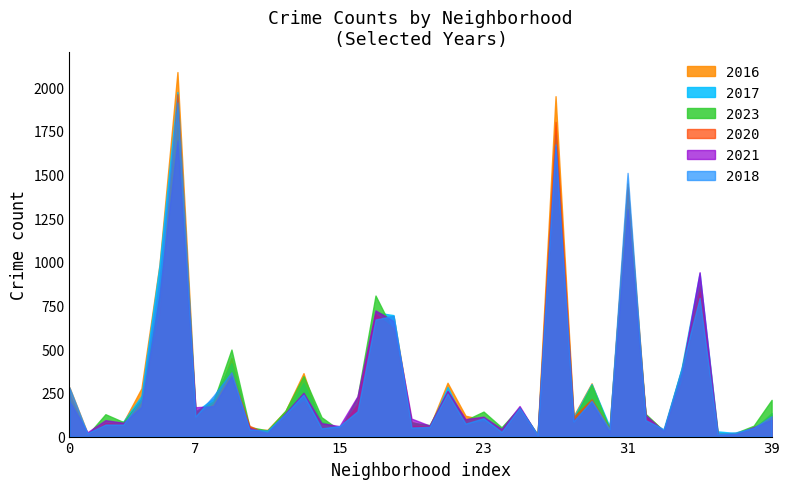

How many series are shown in this chart?

6